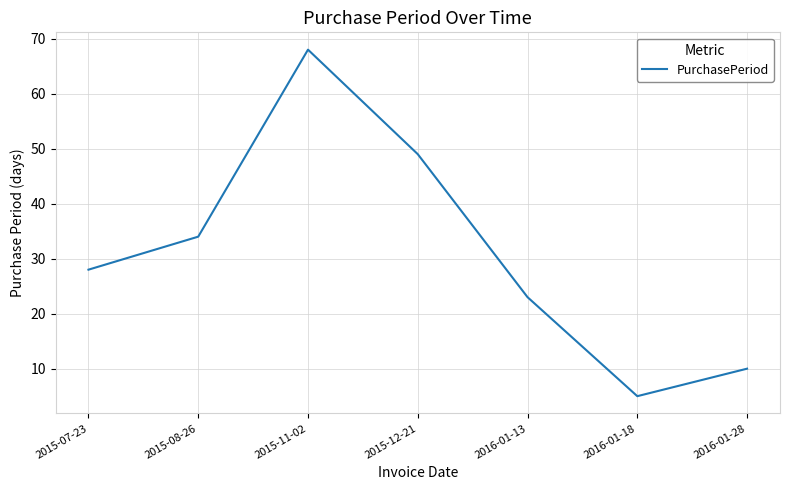

What position from the left is 2015-07-23?

1